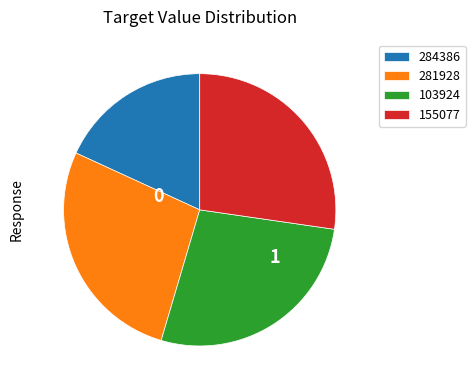

What is the ratio of the value at 103924 to the value at 281928?

1.0